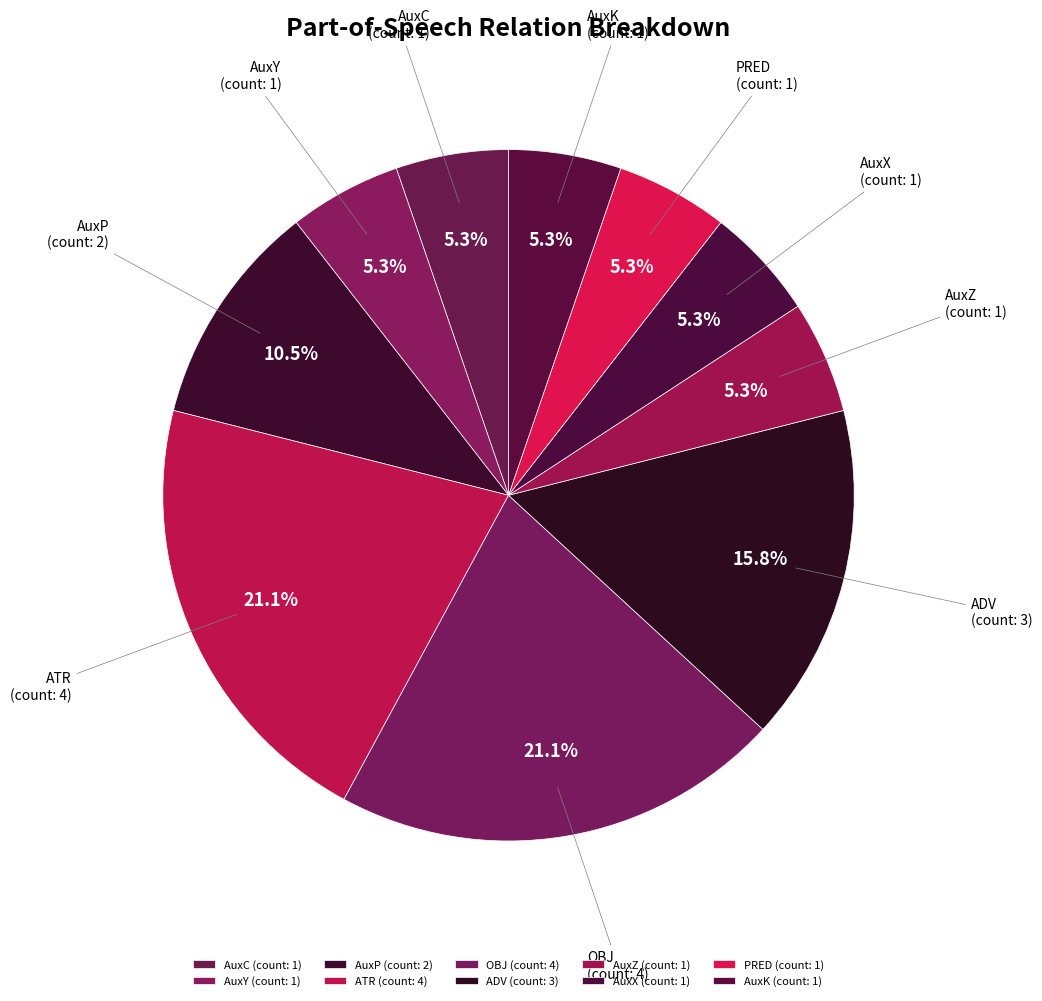

What percentage do OBJ and AuxY together represent?

26.3%